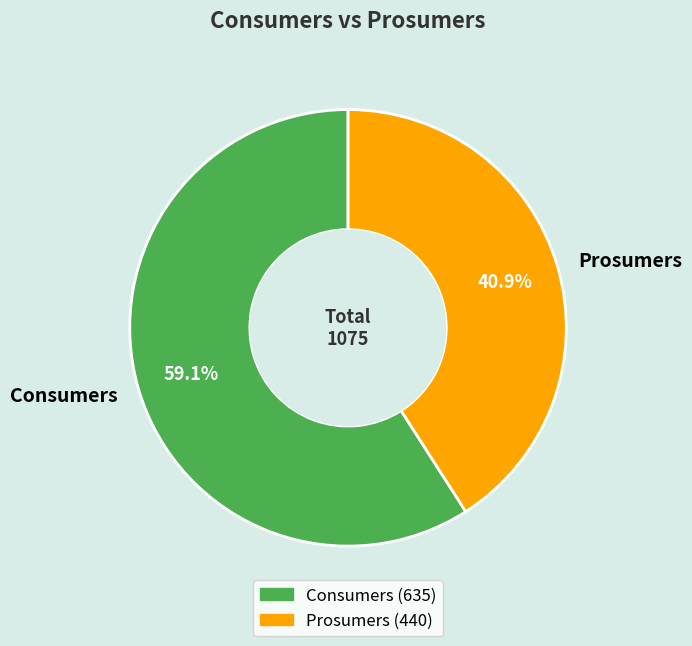

True or false: Consumers accounts for 49% of the total.

False